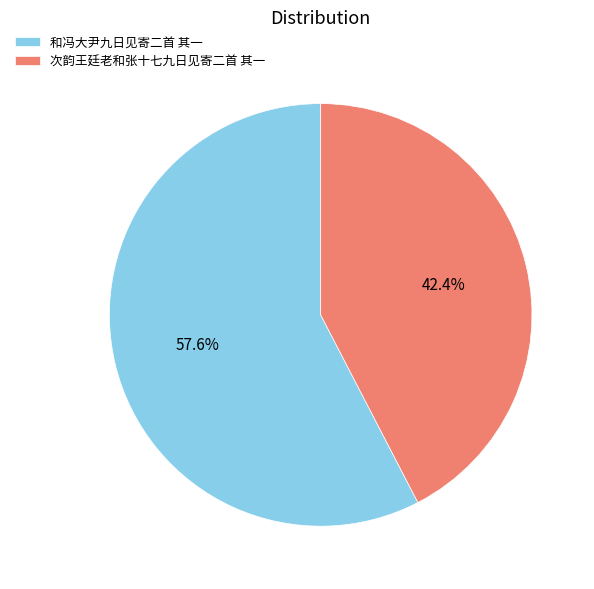

What percentage is the 和冯大尹九日见寄二首 其一 slice, to the nearest percent?

58%